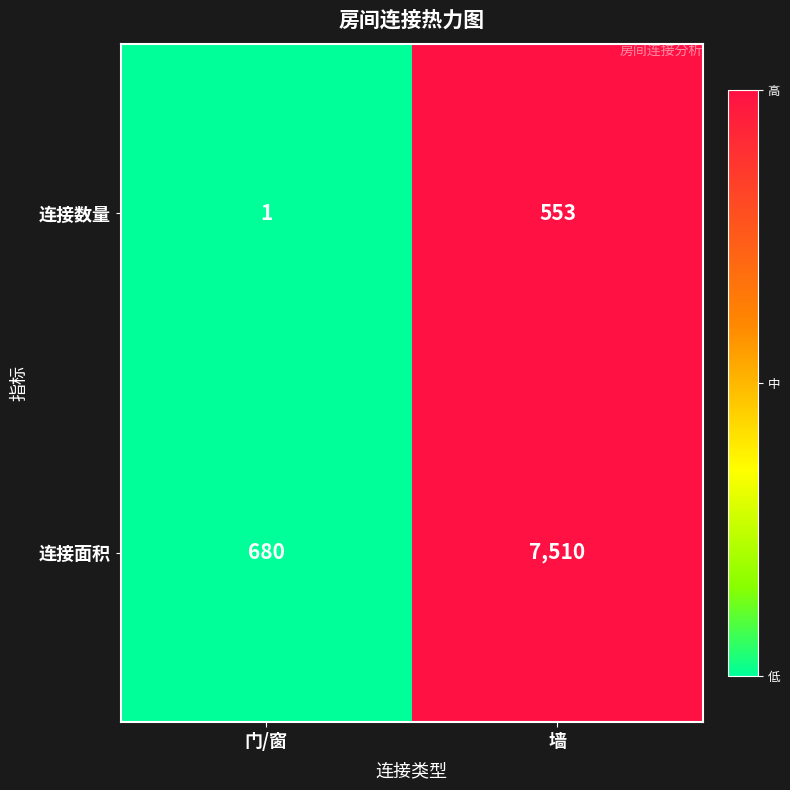

What is the total value across all series at 墙?

8063